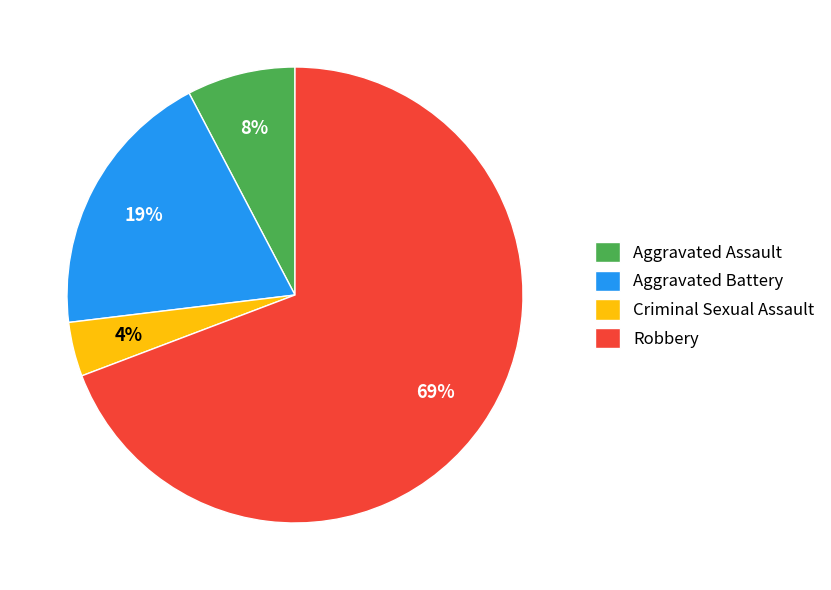

Which has a higher value, Criminal Sexual Assault or Aggravated Assault?

Aggravated Assault